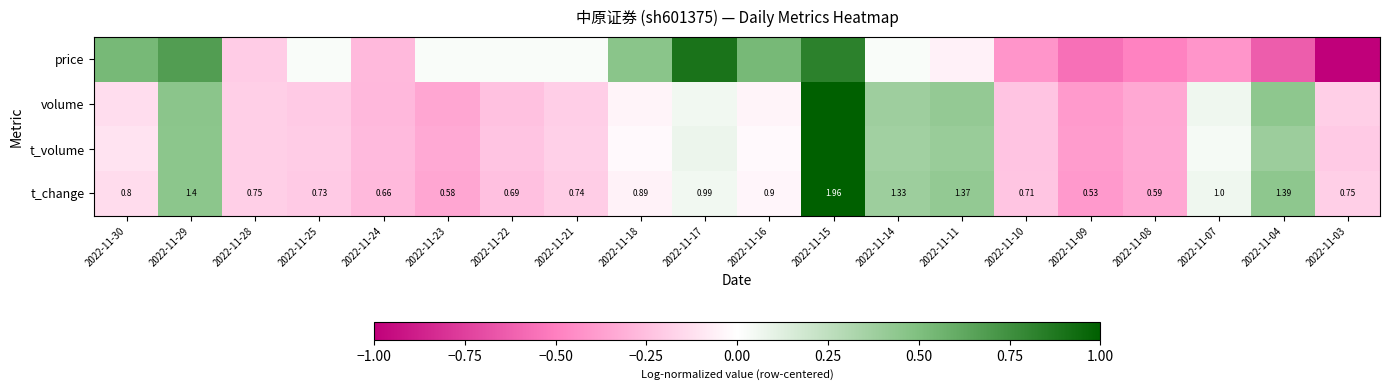

Is the value of t_volume at 2022-11-18 greater than the value of price at 2022-11-25?

No